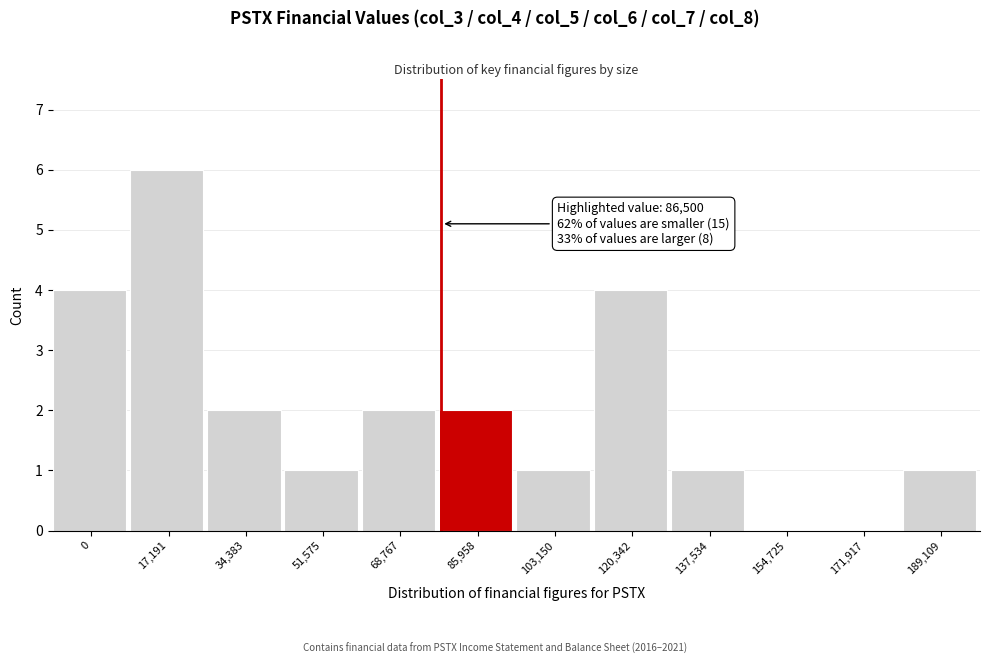

Reading left to right, list all the values displayed in this chart.

0=4	17,191=6	34,383=2	51,575=1	68,767=2	85,958=2	103,150=1	120,342=4	137,534=1	154,725=0	171,917=0	189,109=1